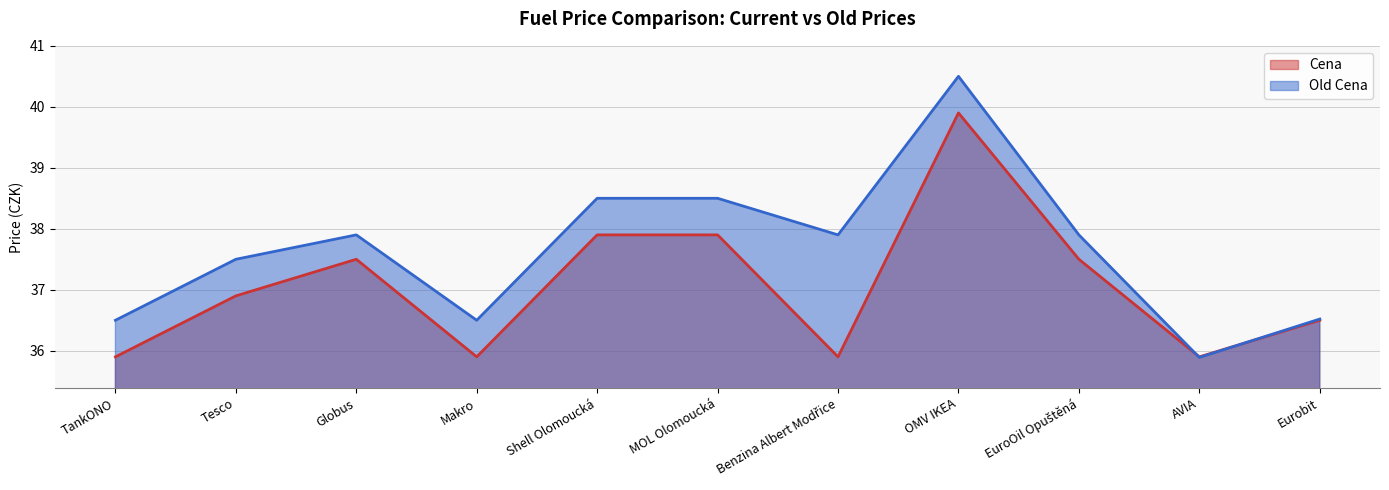

Rank the series by their maximum value, from highest to lowest.

Old Cena, Cena